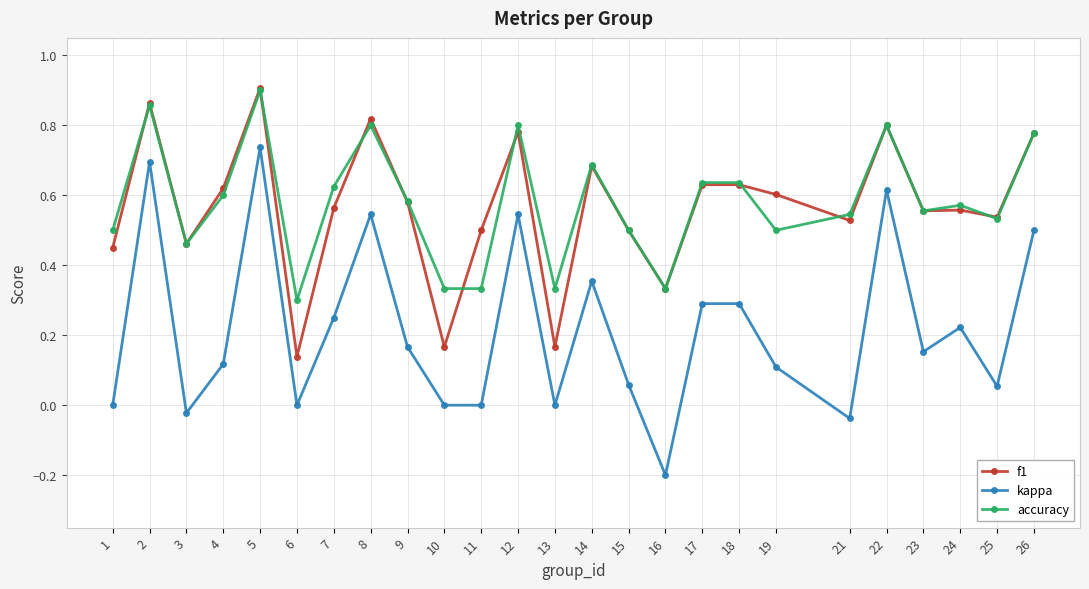

What is the sum of all accuracy values?

14.5